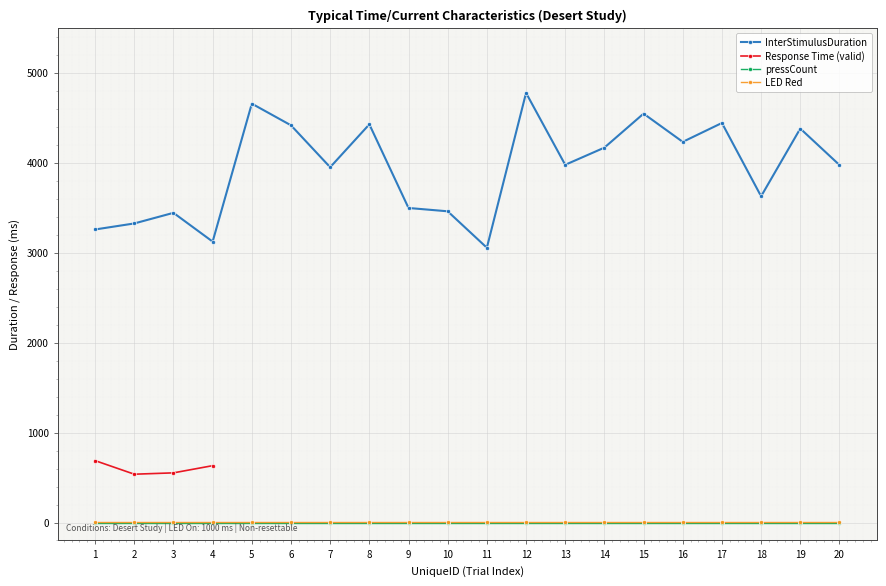

What is the highest value of the InterStimulusDuration series?

4776